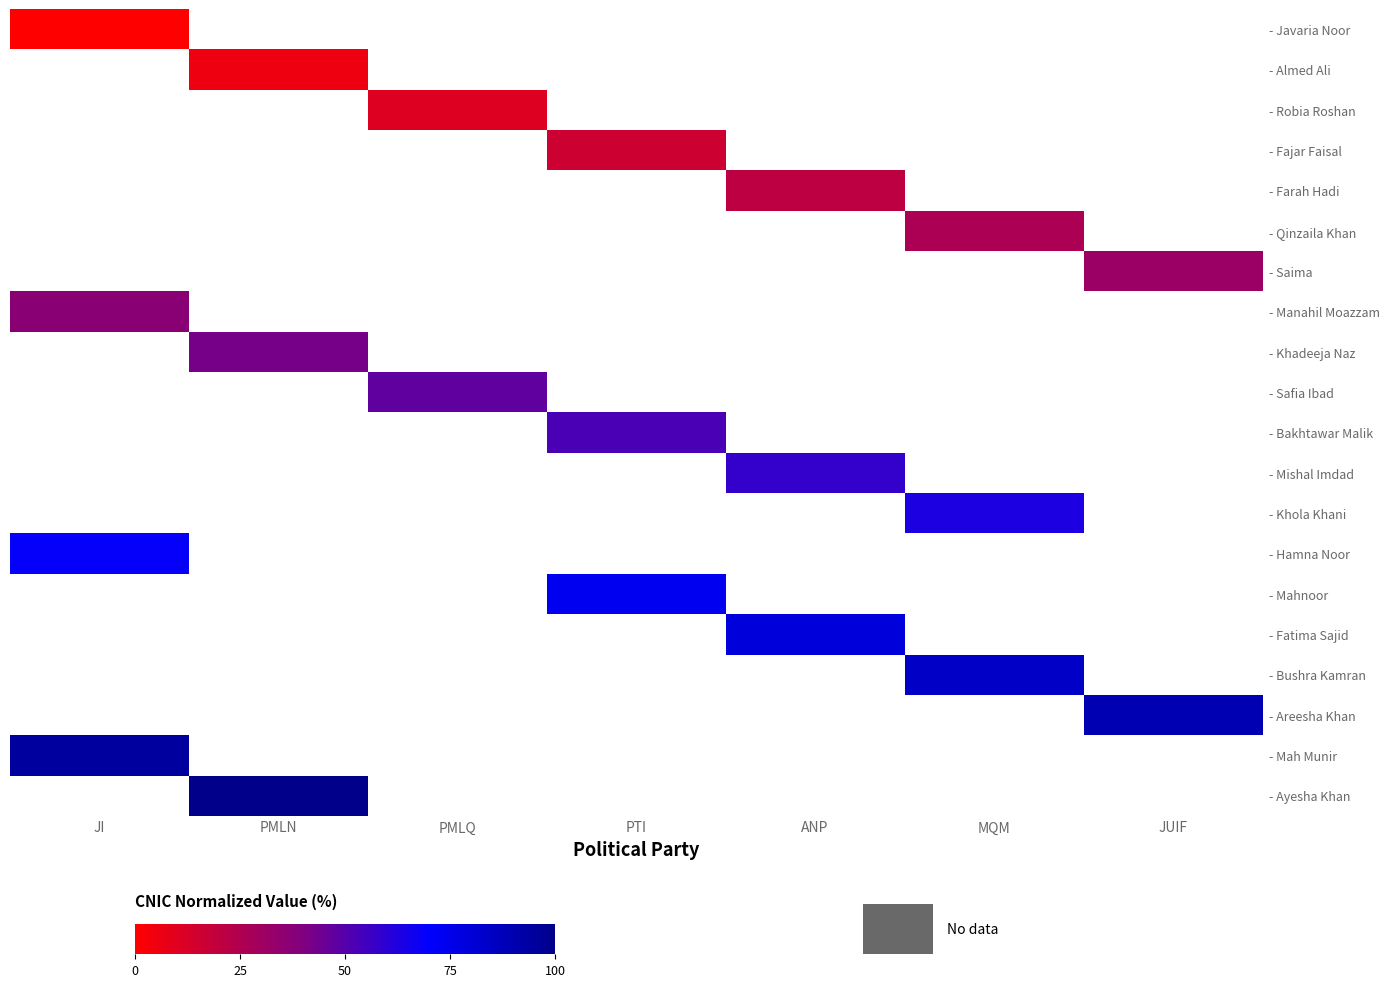

Is the value of - Robia Roshan at PMLQ greater than the value of - Ayesha Khan at JI?

No